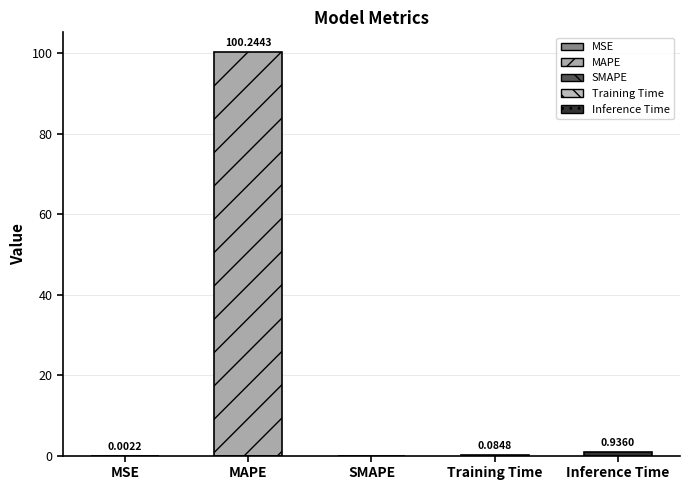

Count the number of values greater than 0.

4